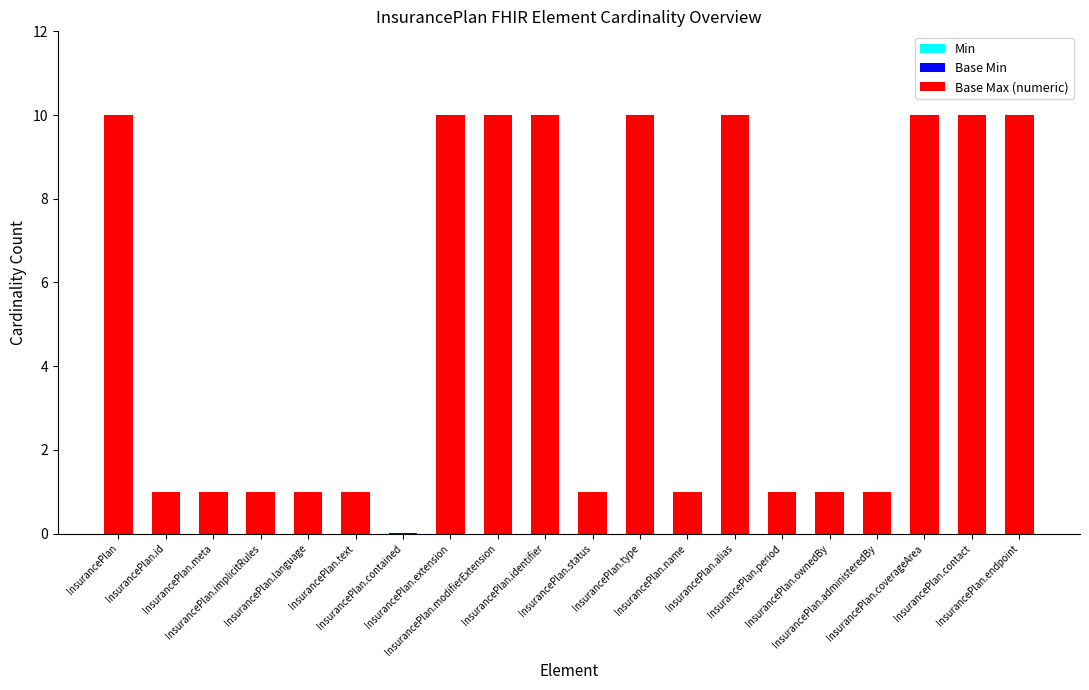

Reading right to left, extract all data points from this chart.

Min: 0.0	0.0	0.0	0.0	0.0	0.0	0.0	0.0	0.0	0.0	0.0	0.0	0.0	0.0	0.0	0.0	0.0	0.0	0.0	0.0
Base Min: 0.0	0.0	0.0	0.0	0.0	0.0	0.0	0.0	0.0	0.0	0.0	0.0	0.0	0.0	0.0	0.0	0.0	0.0	0.0	0.0
Base Max (numeric): 10.0	10.0	10.0	1.0	1.0	1.0	10.0	1.0	10.0	1.0	10.0	10.0	10.0	0.0	1.0	1.0	1.0	1.0	1.0	10.0